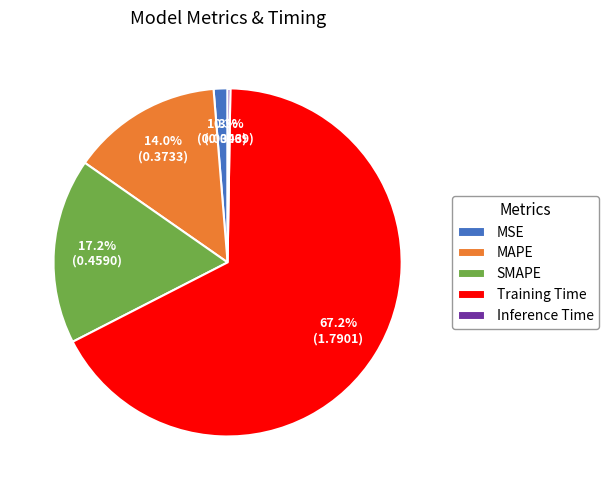

Is there a majority slice in this chart?

Yes